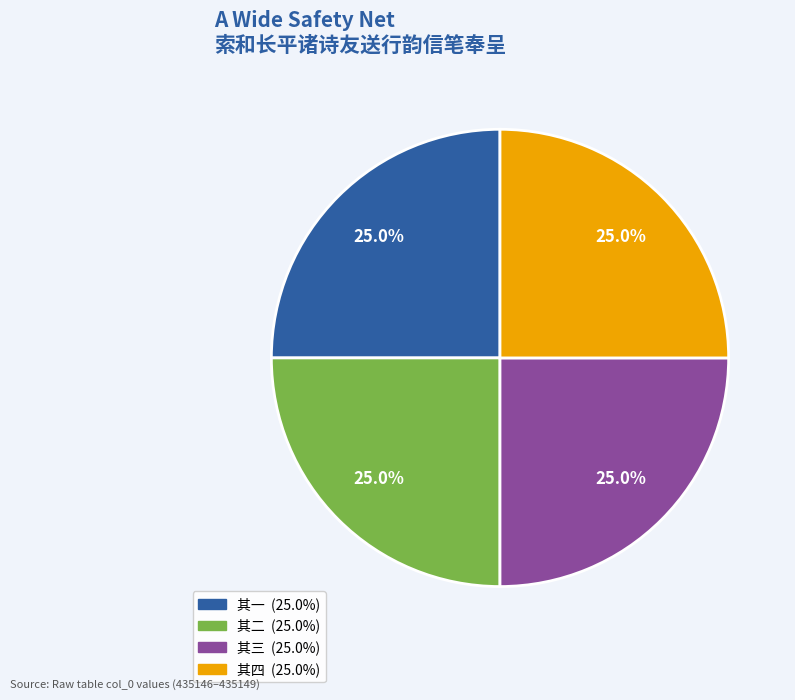

Does any single category account for the majority?

No